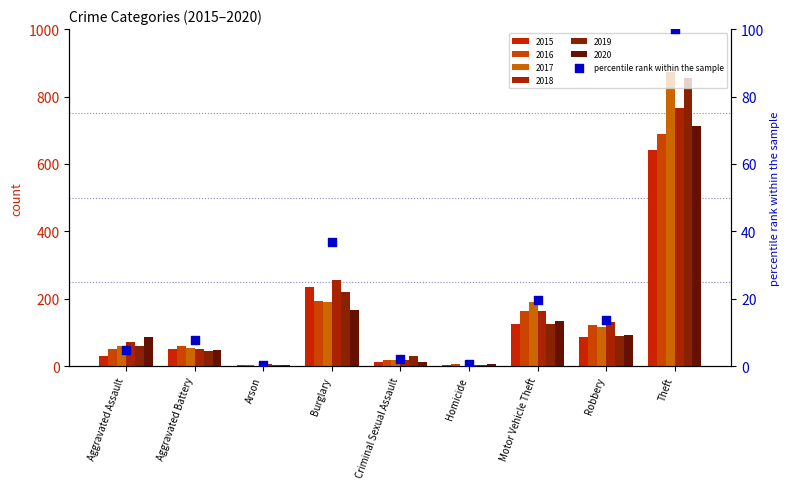

Which has a higher value, Theft or Aggravated Battery?

Theft